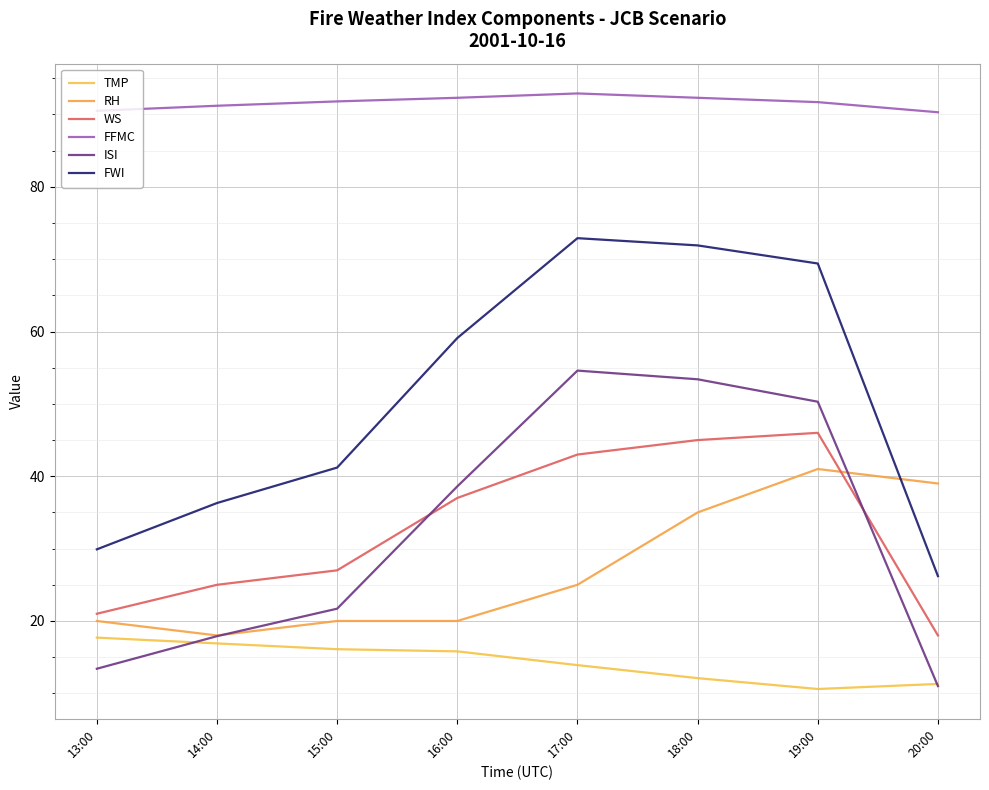

Where does the FFMC series first go above 91?

14:00